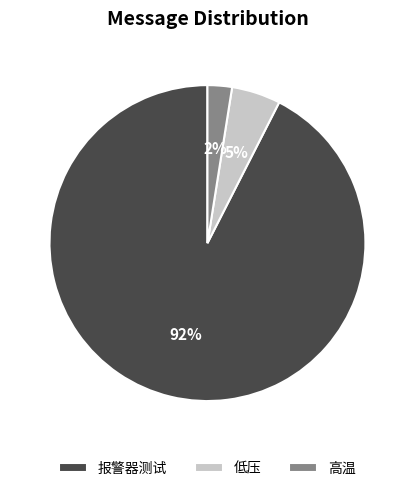

Is the sum of 低压 and 报警器测试 greater than half?

Yes